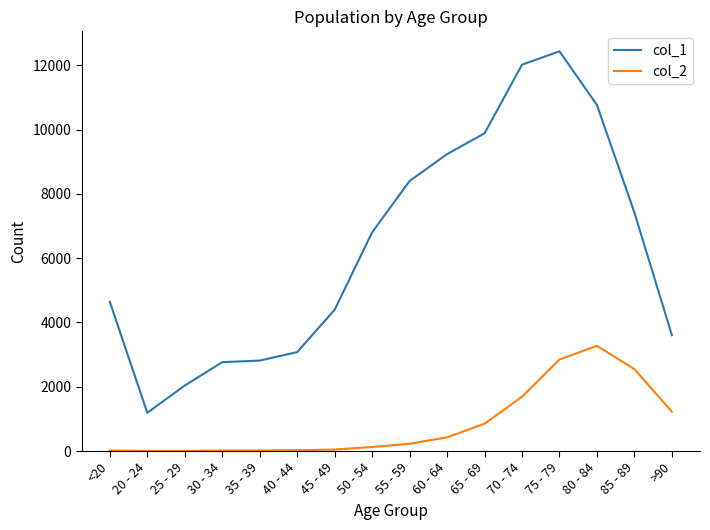

True or false: col_1 and col_2 cross at least once.

False